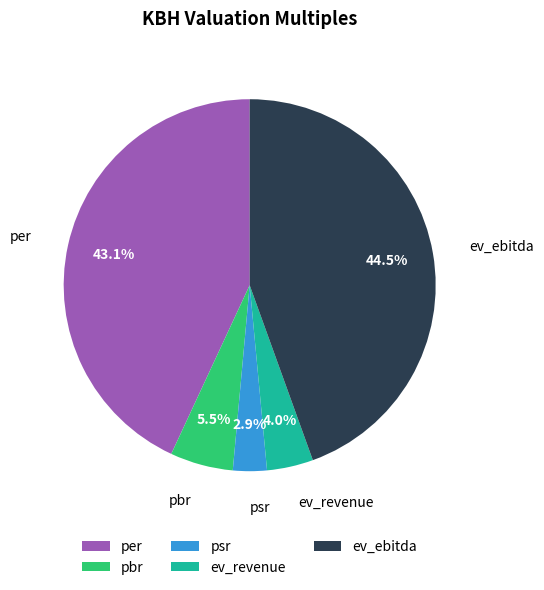

To the nearest percent, what is the difference between the per and ev_revenue slice percentages?

39%